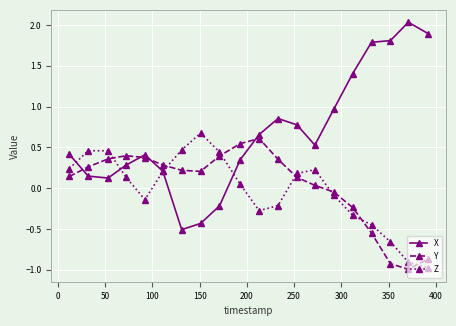

What is the minimum value shown in the chart?

-1.0